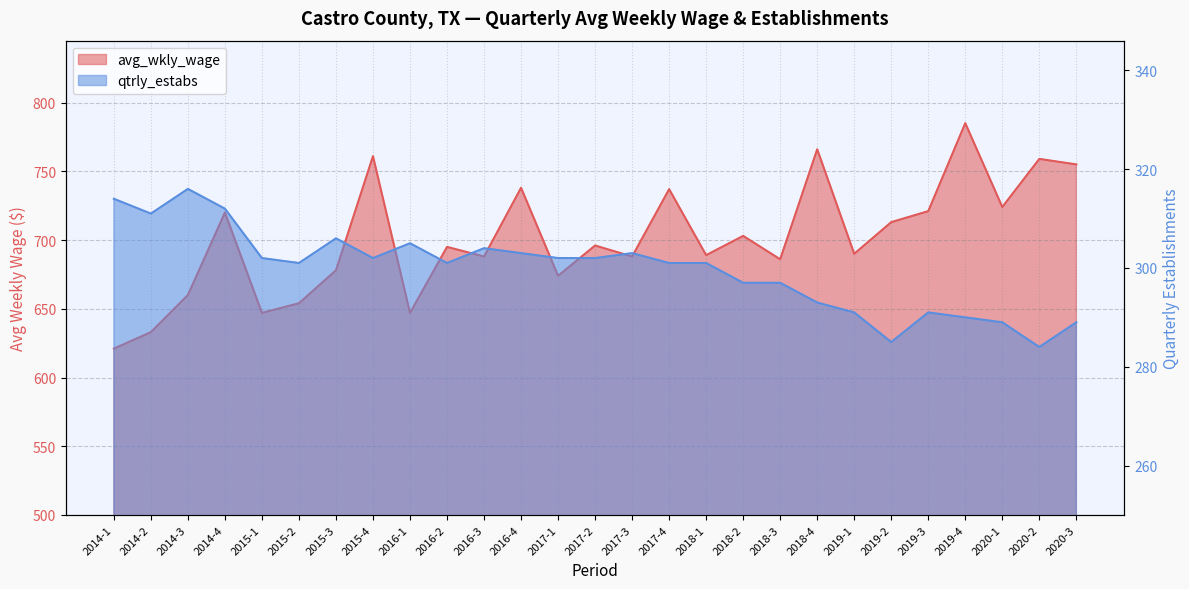

What is the highest value of the avg_wkly_wage series?

785